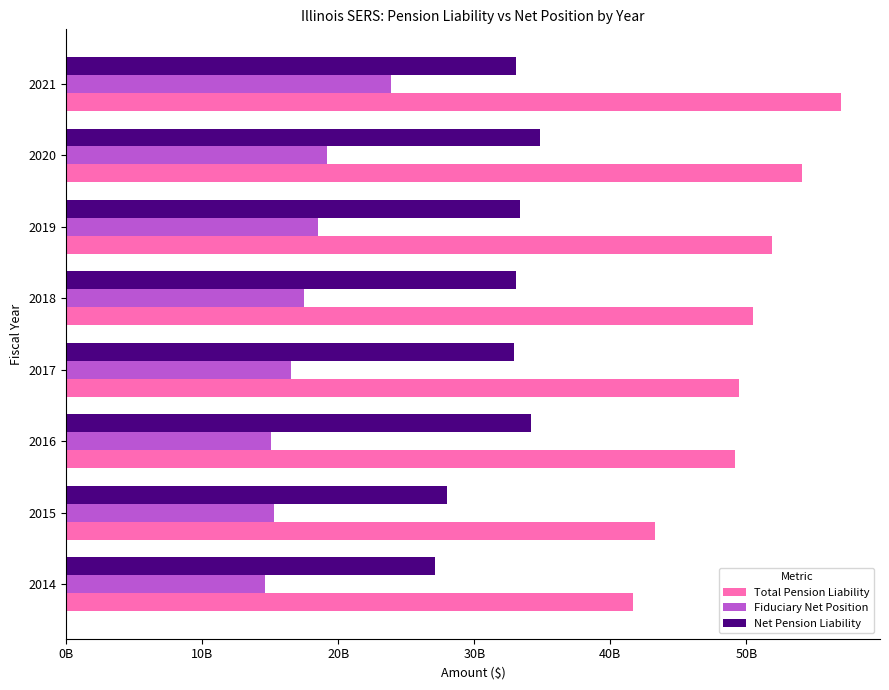

What are all the series names shown in the legend?

Total Pension Liability, Fiduciary Net Position, Net Pension Liability